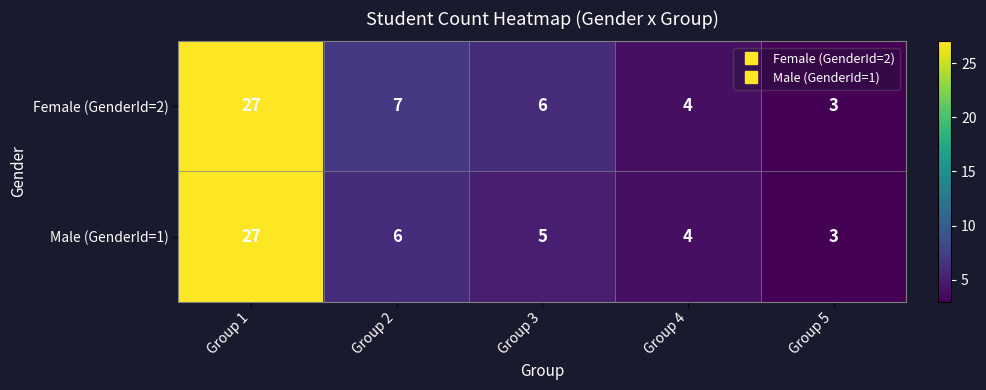

What is the sum of all Female (GenderId=2) values?

47